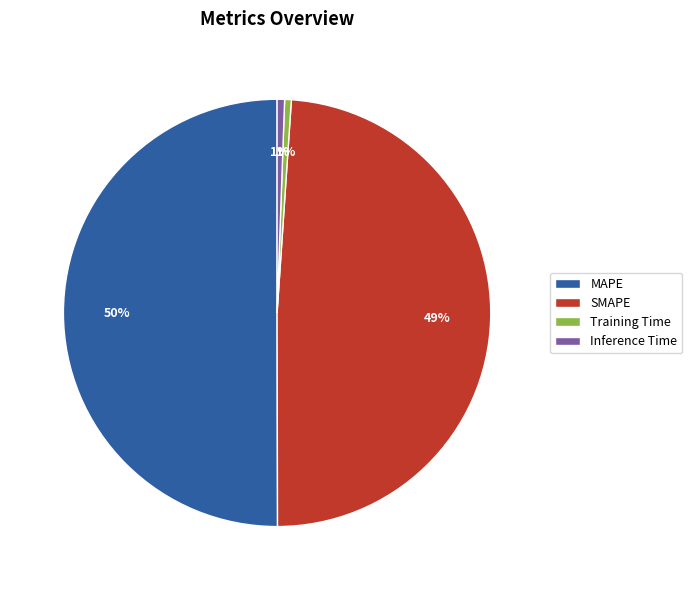

What percentage is the MAPE slice, to the nearest percent?

50%